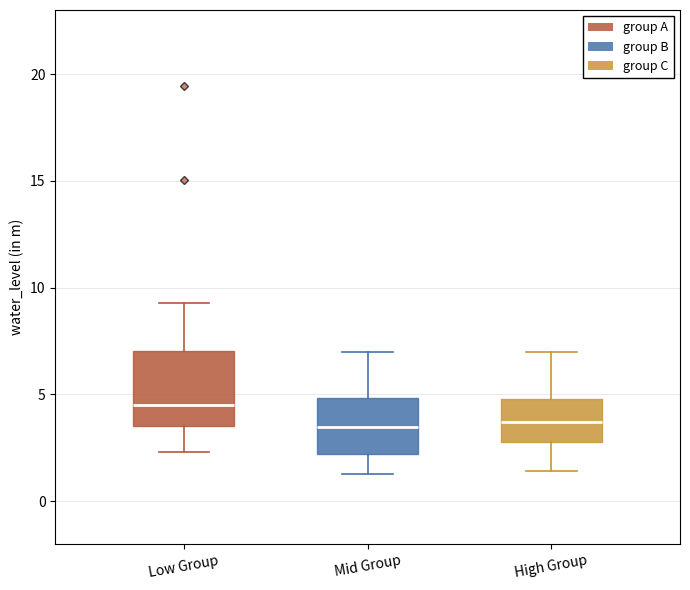

Reading left to right, read every box against the y-axis: the position of its median line, the range the box covers, and the ends of its whiskers. The values are not printed on the chart, so give them approximately, as read against the axis.

Low Group: median 4.5, box 3.5 to 7.0, whiskers 2.5 to 9.5
Mid Group: median 3.5, box 2.0 to 5.0, whiskers 1.5 to 7.0
High Group: median 3.5, box 3.0 to 5.0, whiskers 1.5 to 7.0